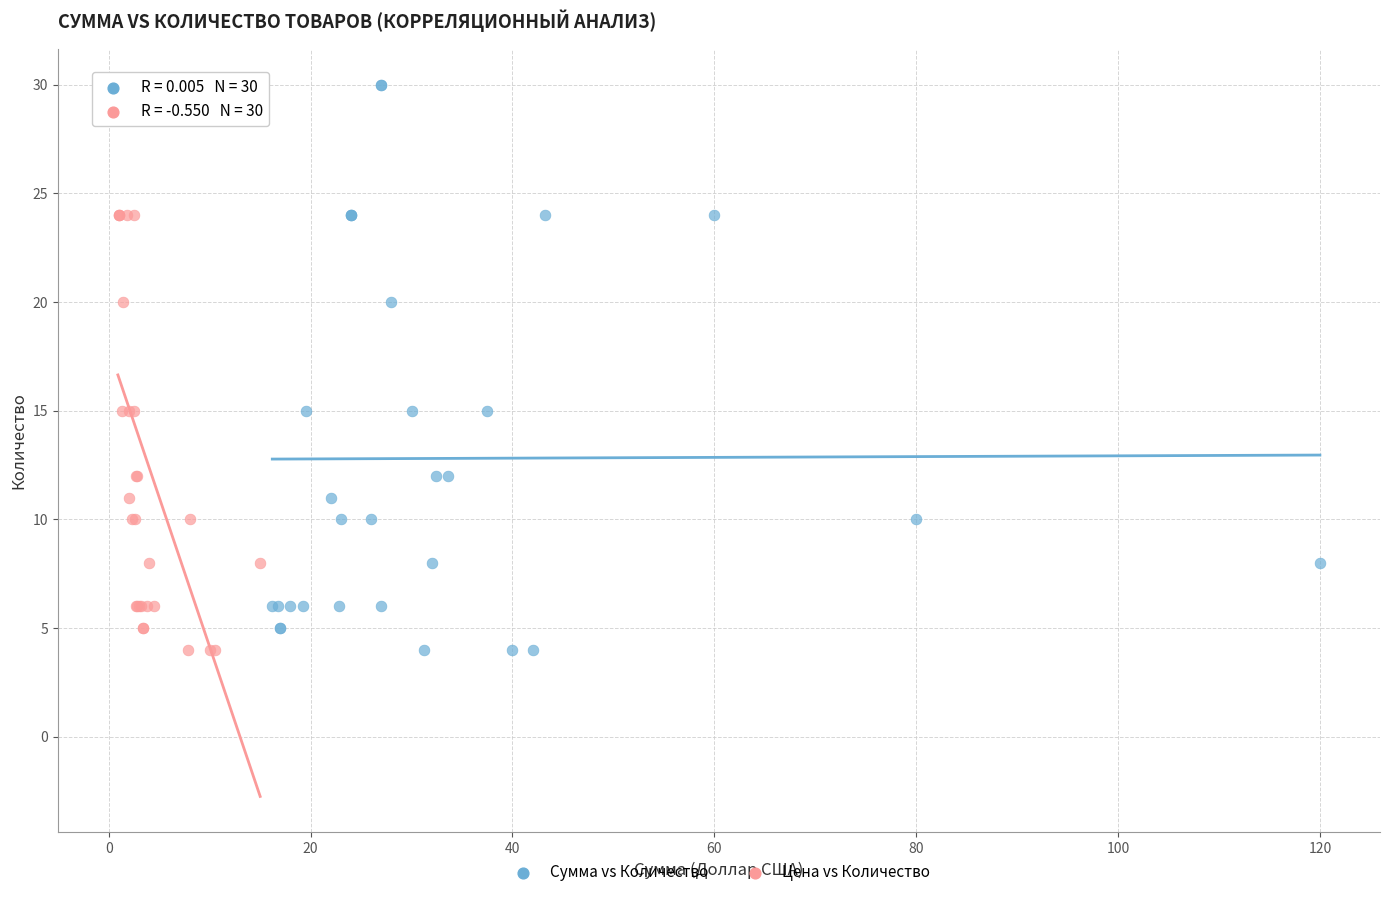

What are all the series names shown in the legend?

Сумма vs Количество, Цена vs Количество